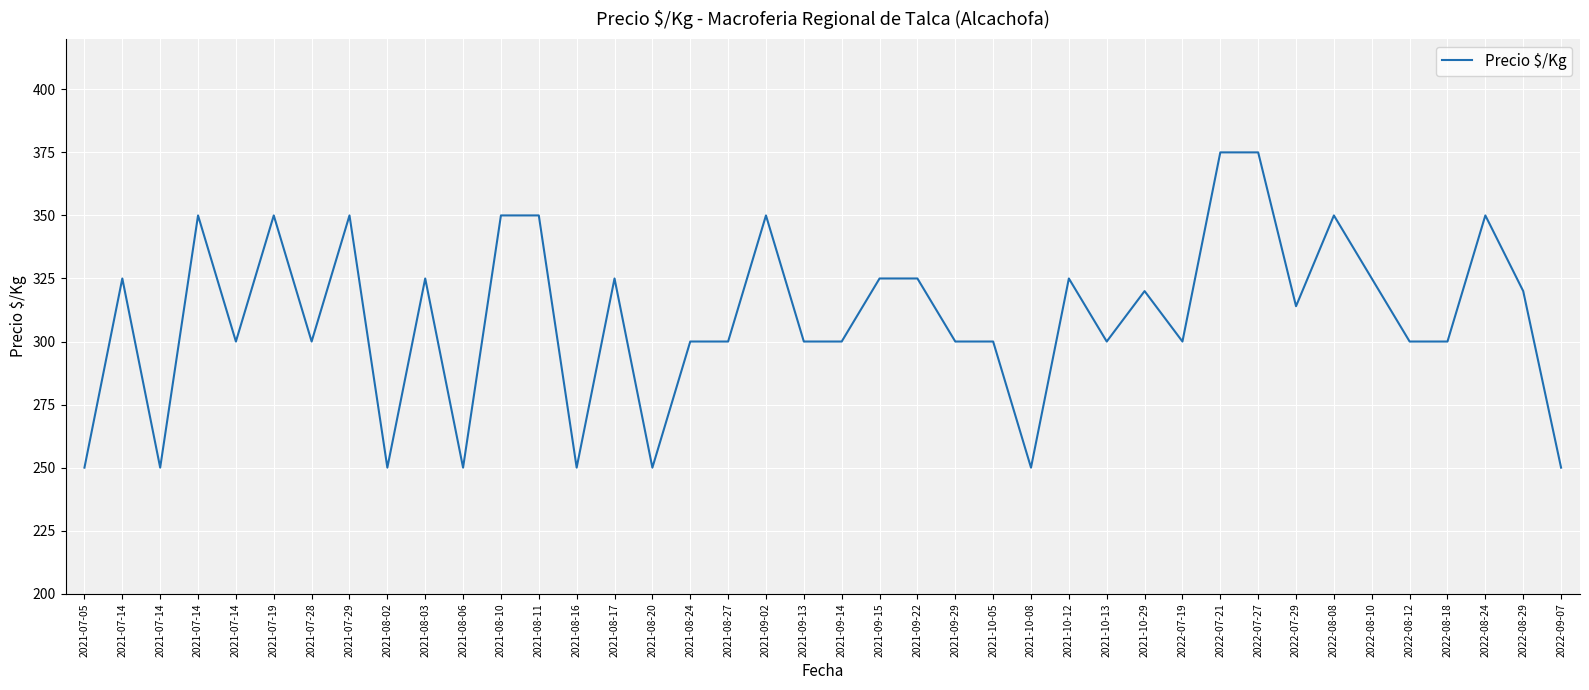

How many lines are shown in the chart?

1